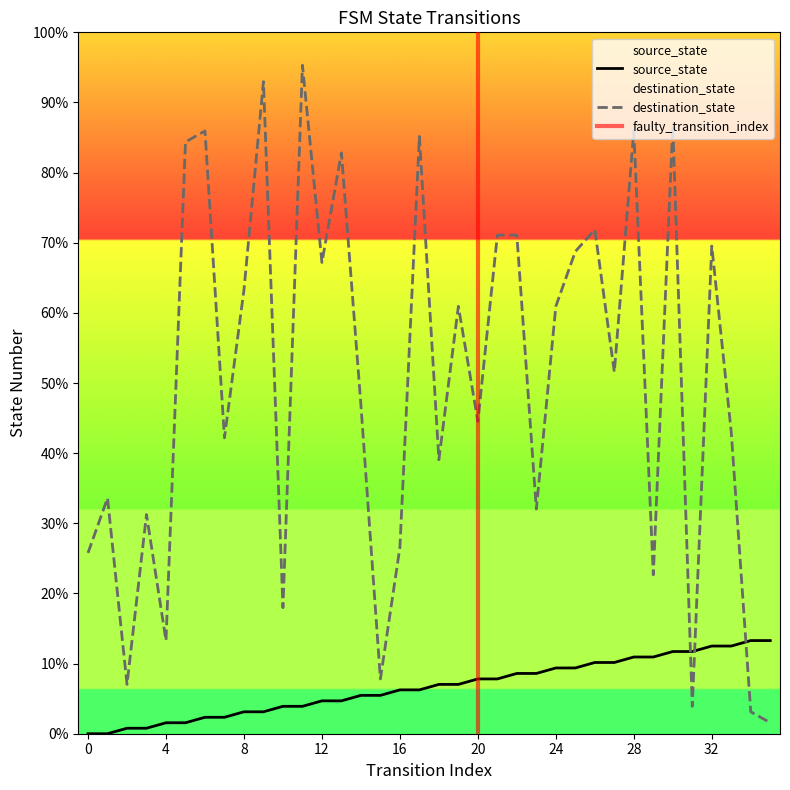

Reading left to right, list all the values displayed in this chart.

source_state: 0.0	0.0	0.8	0.8	1.6	1.6	2.3	2.3	3.1	3.1	3.9	3.9	4.7	4.7	5.5	5.5	6.2	6.2	7.0	7.0	7.8	7.8	8.6	8.6	9.4	9.4	10.2	10.2	10.9	10.9	11.7	11.7	12.5	12.5	13.3	13.3
destination_state: 25.8	33.6	7.0	31.2	13.3	84.4	85.9	42.2	63.3	93.0	18.0	95.3	67.2	82.8	46.9	7.8	26.6	85.2	39.1	60.9	44.5	71.1	71.1	32.0	60.9	68.8	71.9	51.6	85.9	22.7	86.7	3.9	69.5	43.0	3.1	1.6